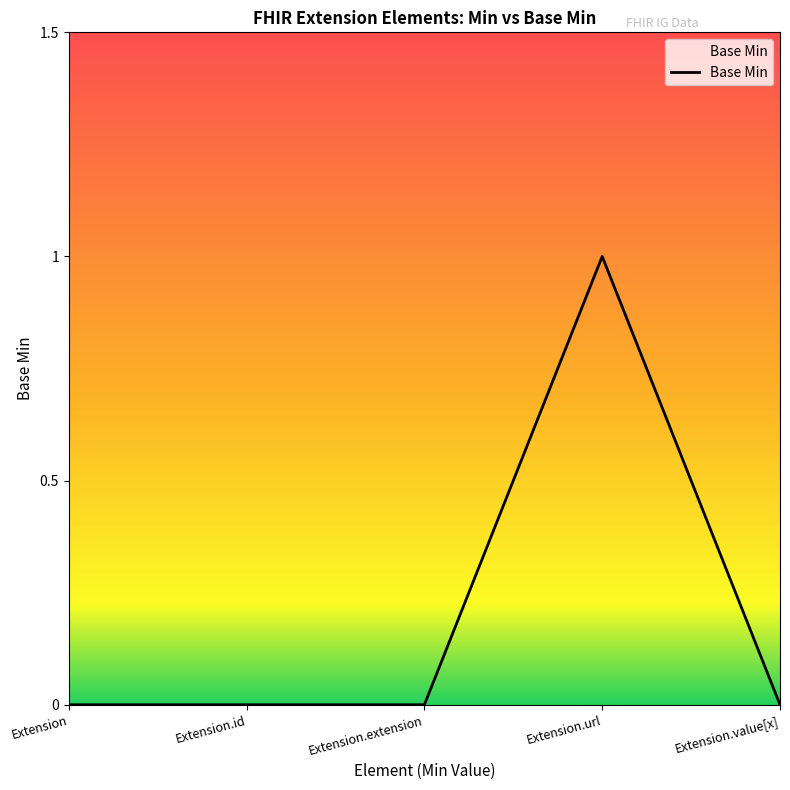

At which category does the chart reach its peak across all series?

Extension.url